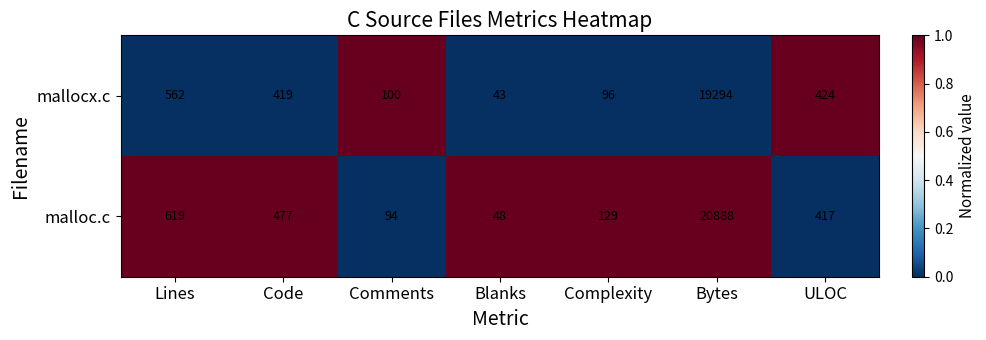

What is the difference between the maximum and minimum values in the malloc.c series?

20840